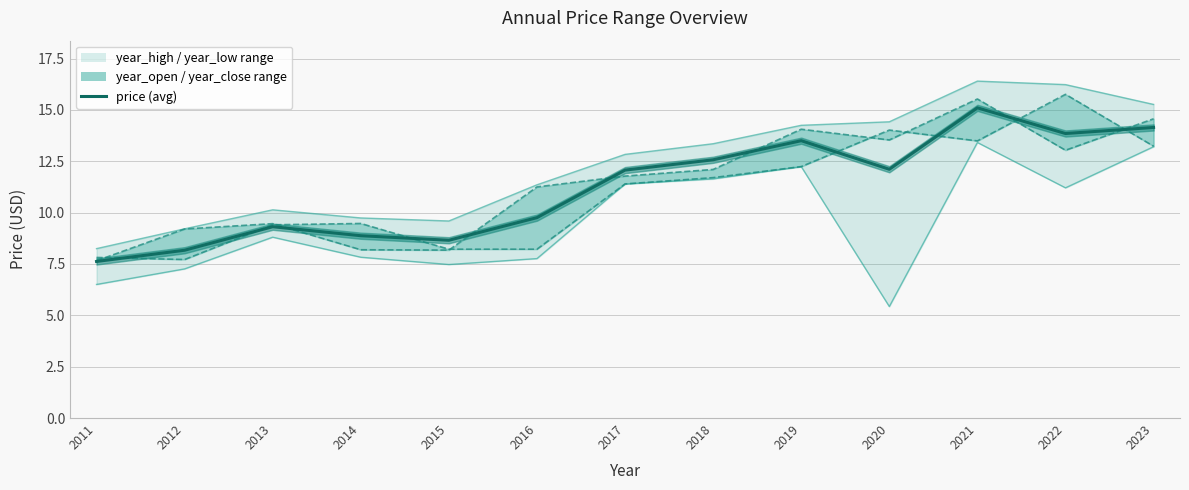

Between 2014 and 2019, which series saw the biggest shift?

year_open